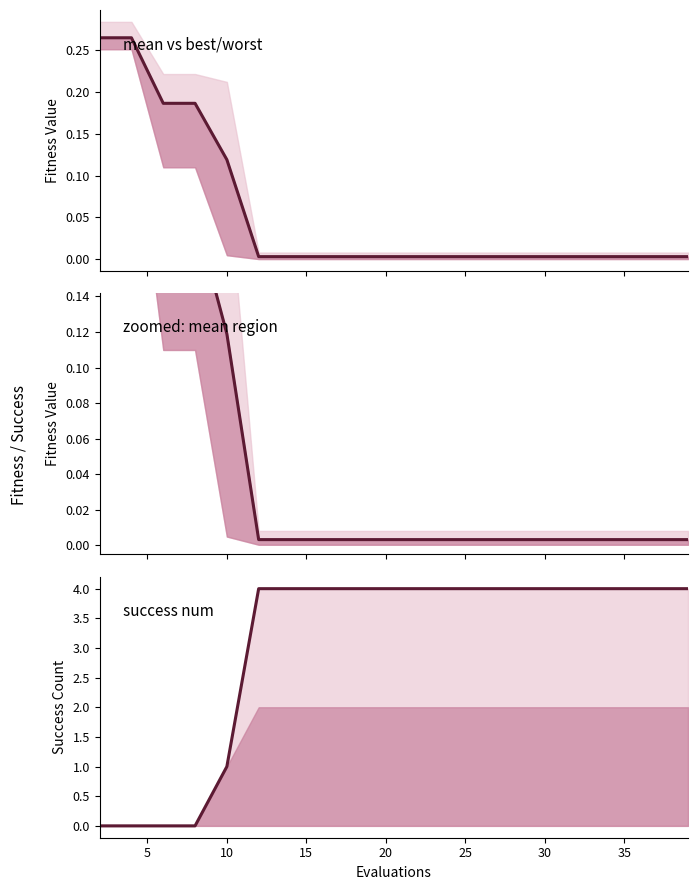

Does the chart have visible grid lines?

No